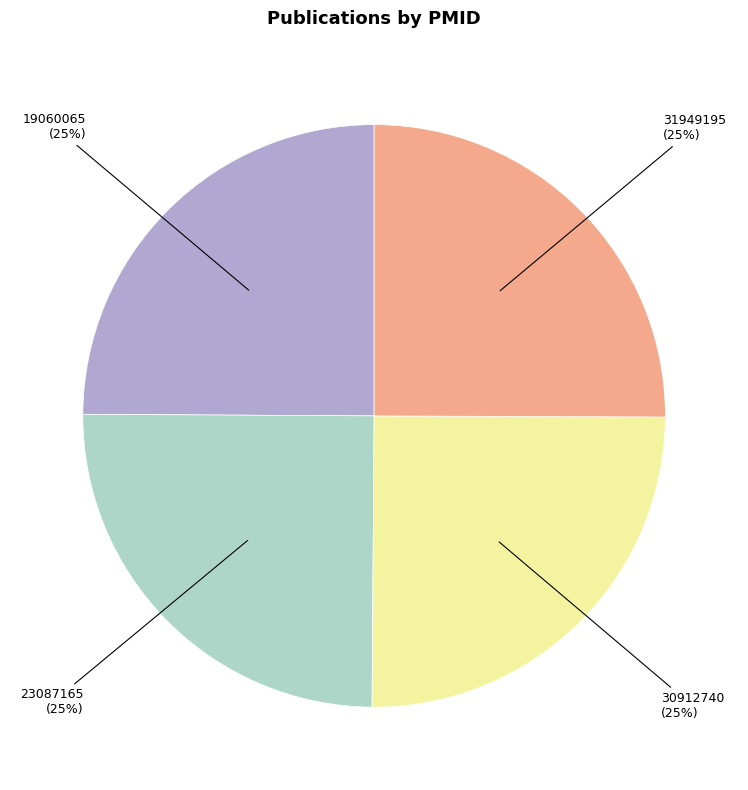

Is it true that 30912740 is 25% of the pie?

True